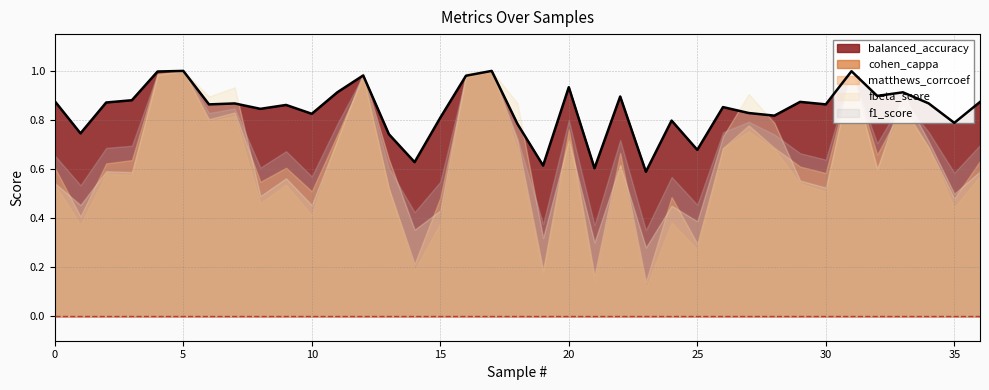

List the labels in order of f1_score value, largest first.

5, 17, 31, 4, 12, 16, 33, 7, 6, 20, 27, 11, 34, 26, 28, 18, 22, 32, 36, 3, 2, 9, 29, 0, 30, 8, 13, 35, 10, 24, 15, 1, 25, 14, 19, 21, 23